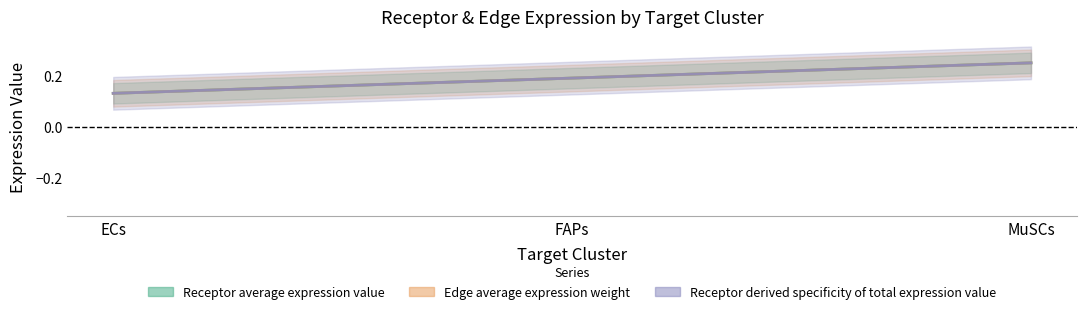

Read the Receptor average expression value value at MuSCs.

0.2